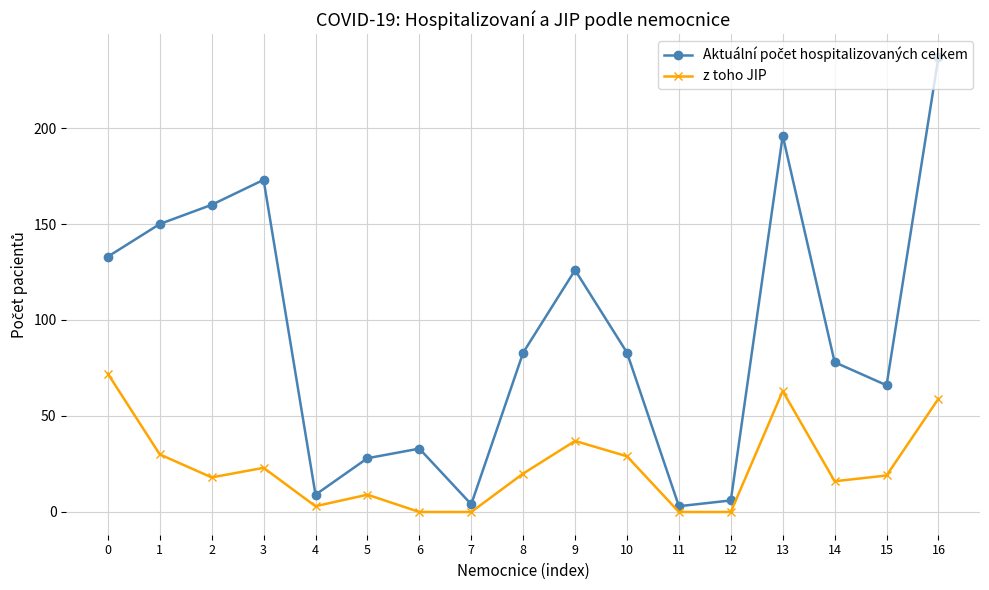

True or false: z toho JIP has more than 2 points higher than both neighbors.

True